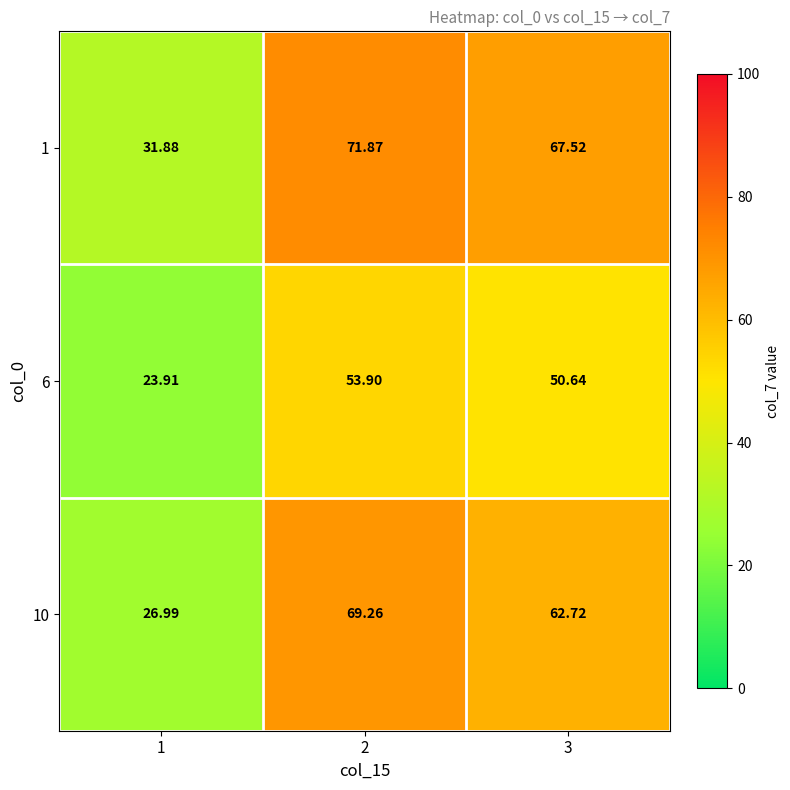

At which category is the sum across all series the highest?

2